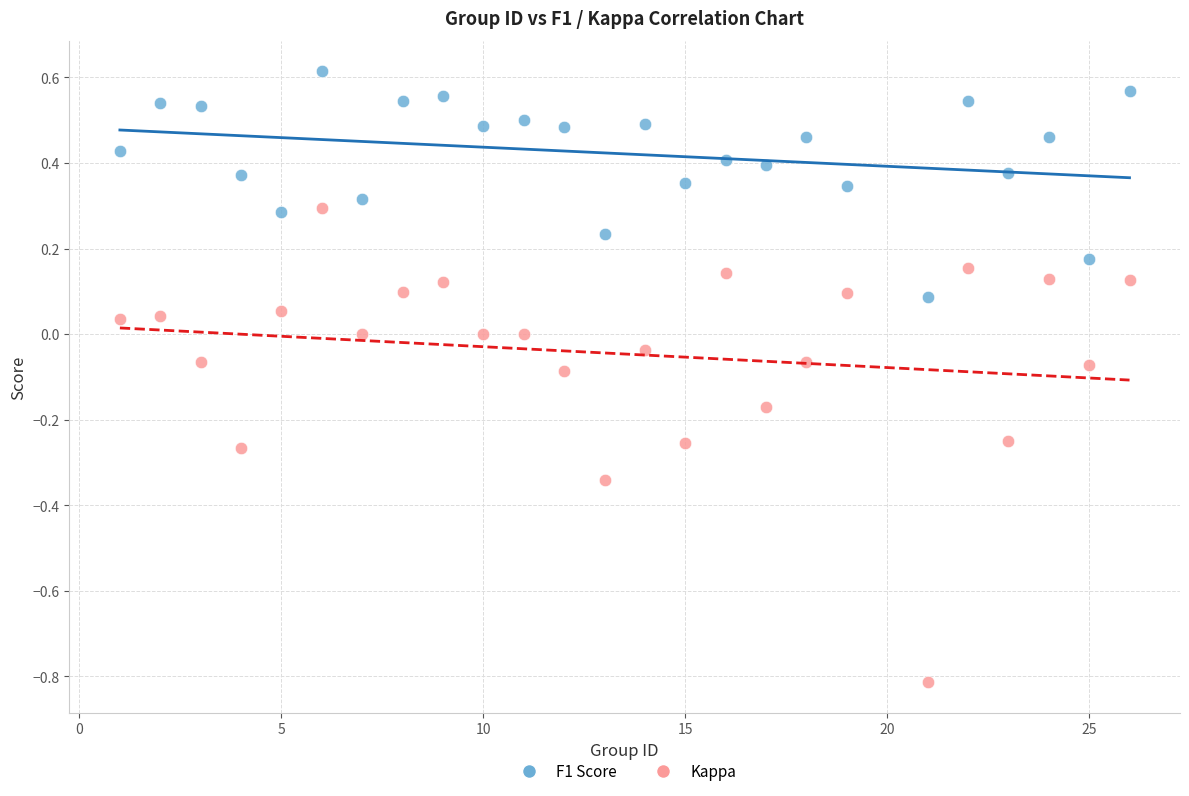

What are all the series names shown in the legend?

F1 Score, Kappa